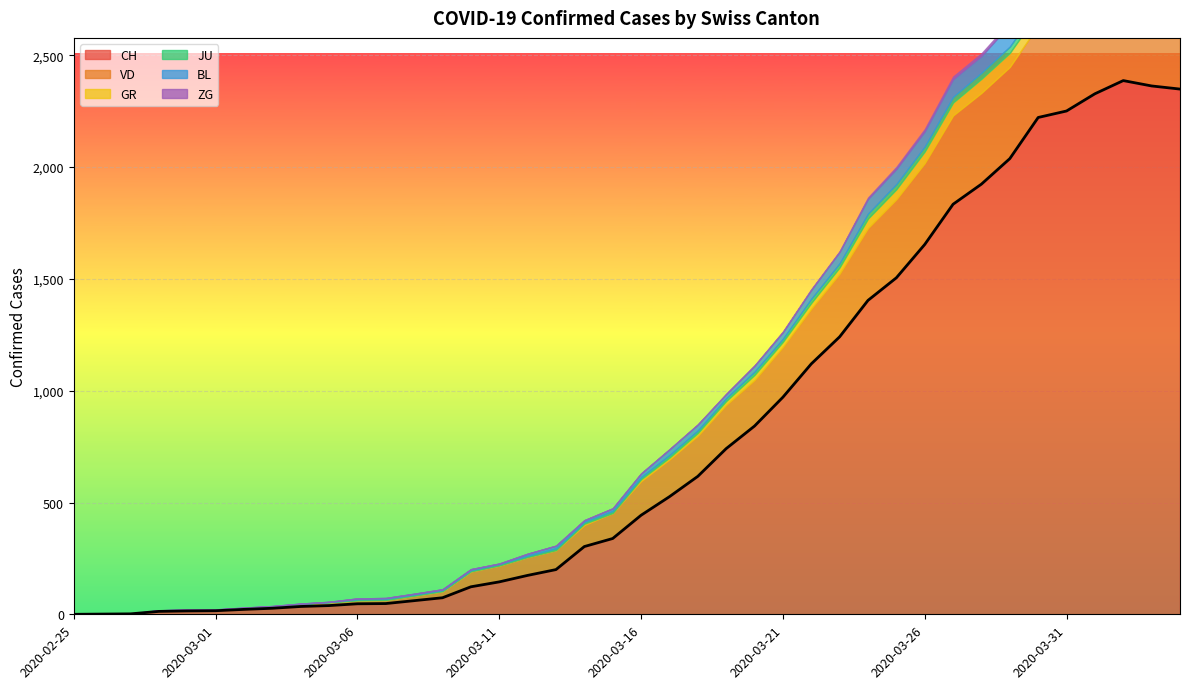

True or false: CH and ZG cross at least once.

False